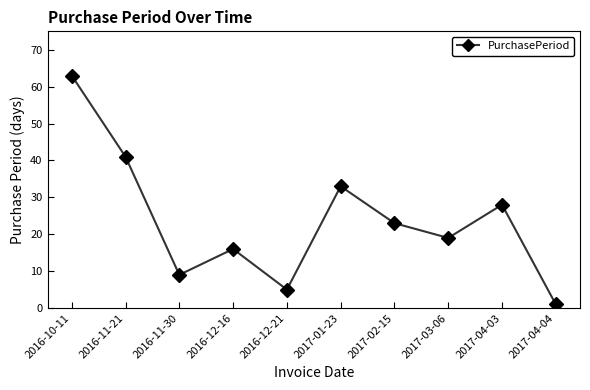

Reading left to right, transcribe all the data shown in this chart.

2016-10-11=63	2016-11-21=41	2016-11-30=9	2016-12-16=16	2016-12-21=5	2017-01-23=33	2017-02-15=23	2017-03-06=19	2017-04-03=28	2017-04-04=1